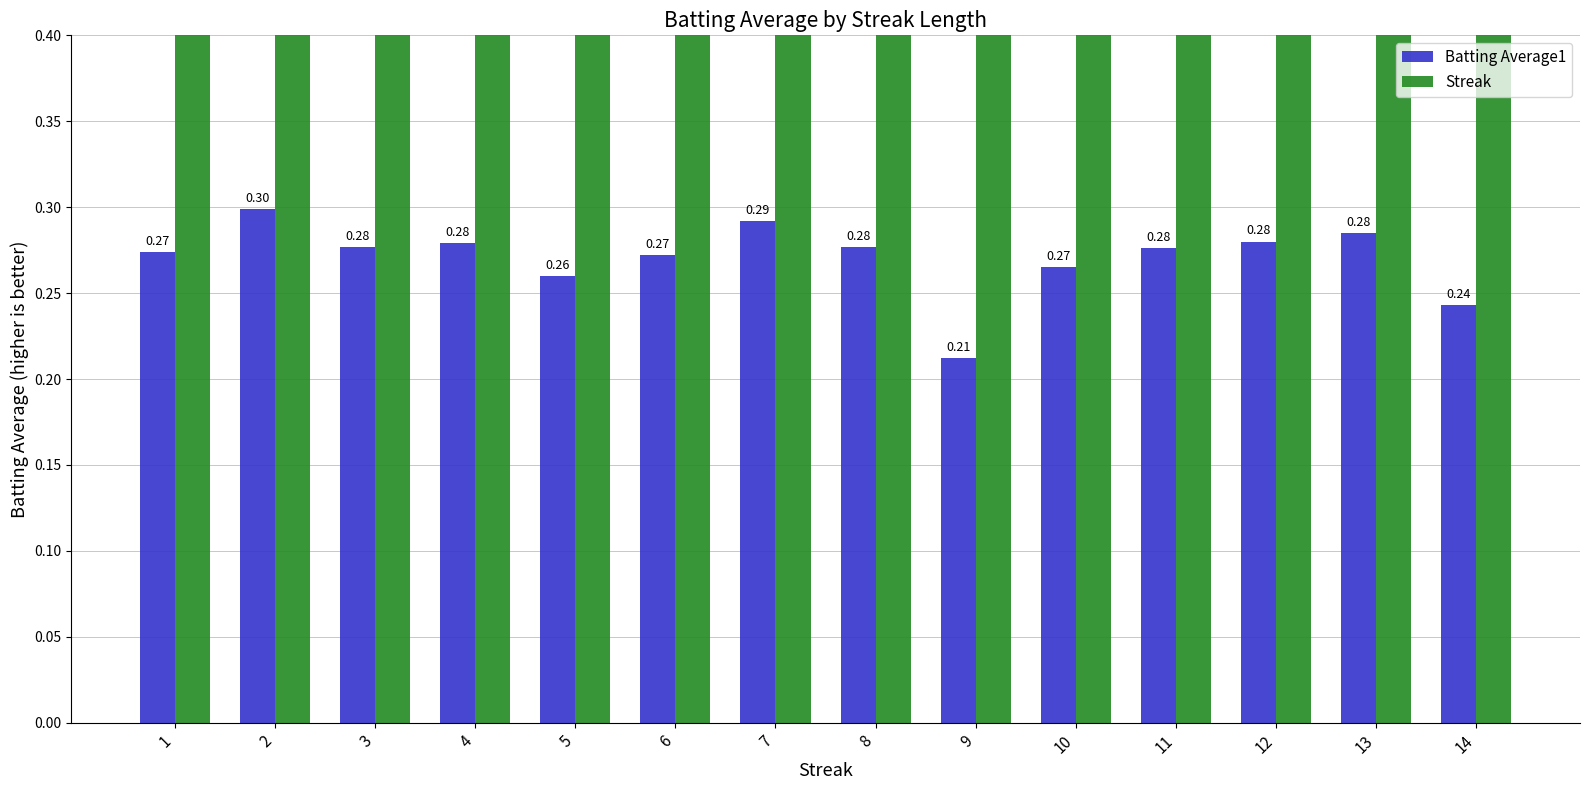

Rank the categories by Streak value from highest to lowest.

14, 13, 12, 11, 10, 9, 8, 7, 6, 5, 4, 3, 2, 1